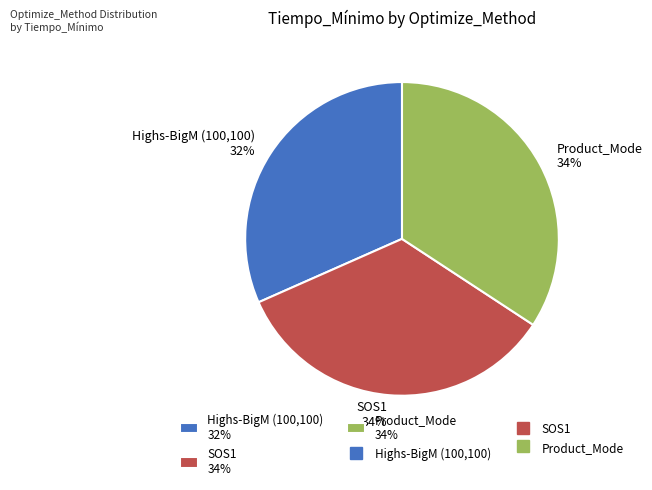

Combined, do SOS1 34% and Product_Mode 34% account for over 50%?

Yes